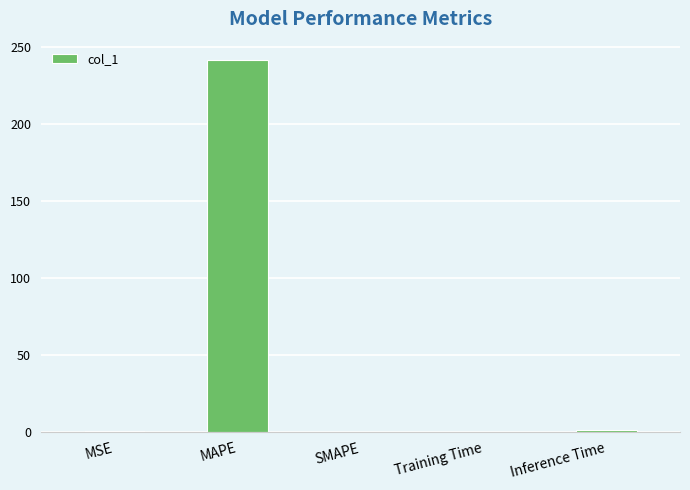

What is the change in value from MAPE to SMAPE?

-241.6